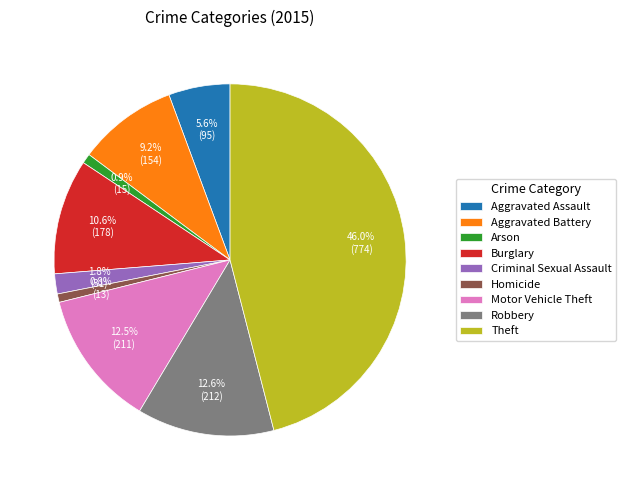

To the nearest percent, what portion does Criminal Sexual Assault represent?

2%